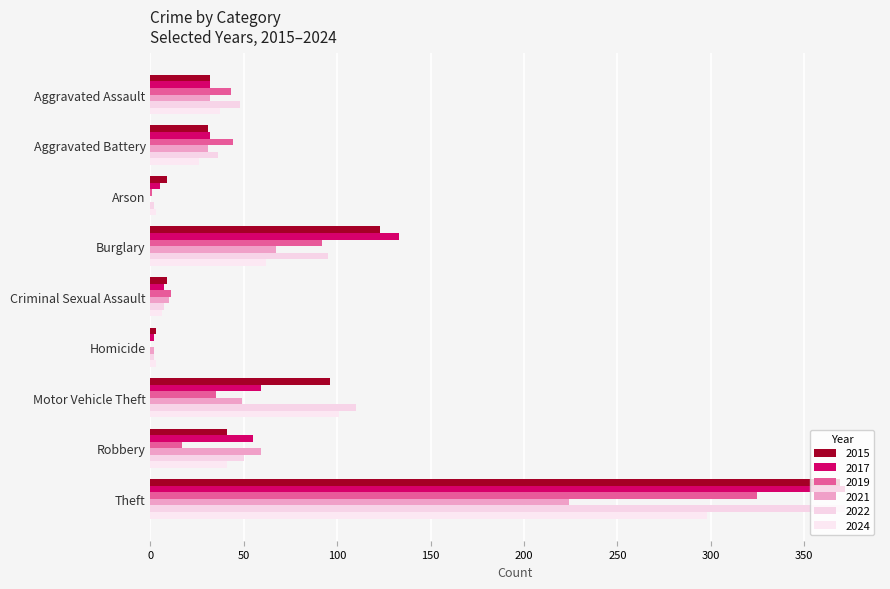

Is it true that 2017 equals 7 at Criminal Sexual Assault?

True